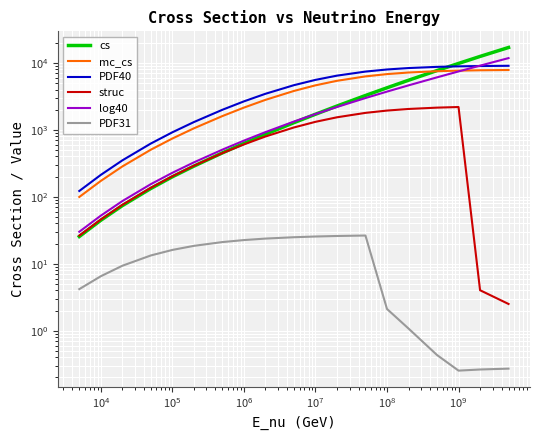

How many values in the PDF31 series exceed 13?

10